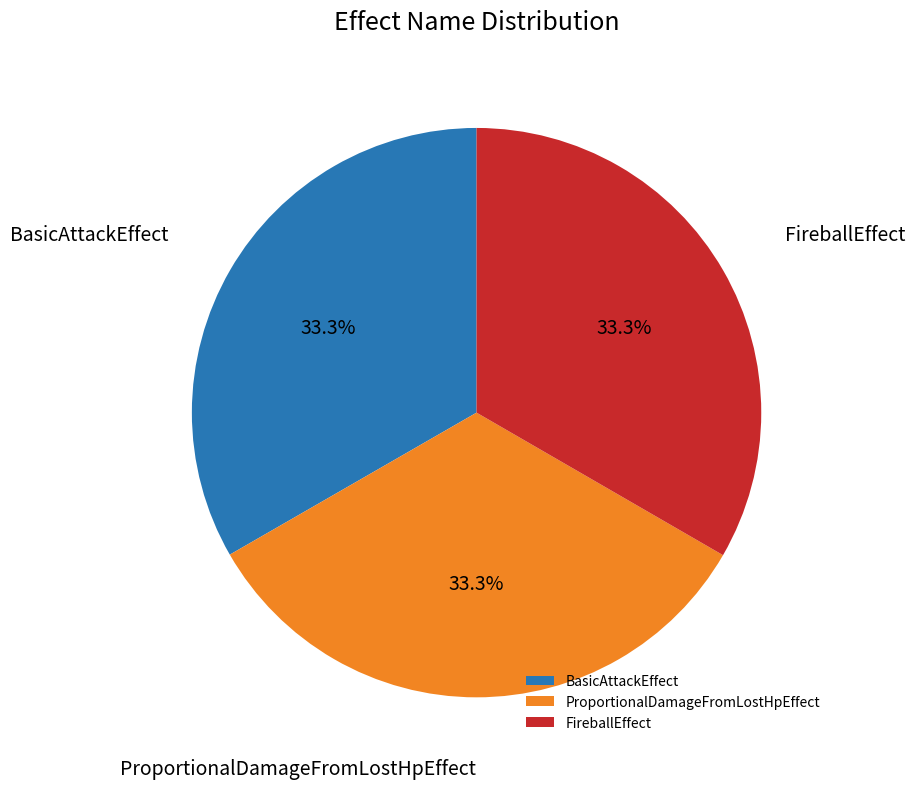

Count the number of slices in the pie.

3